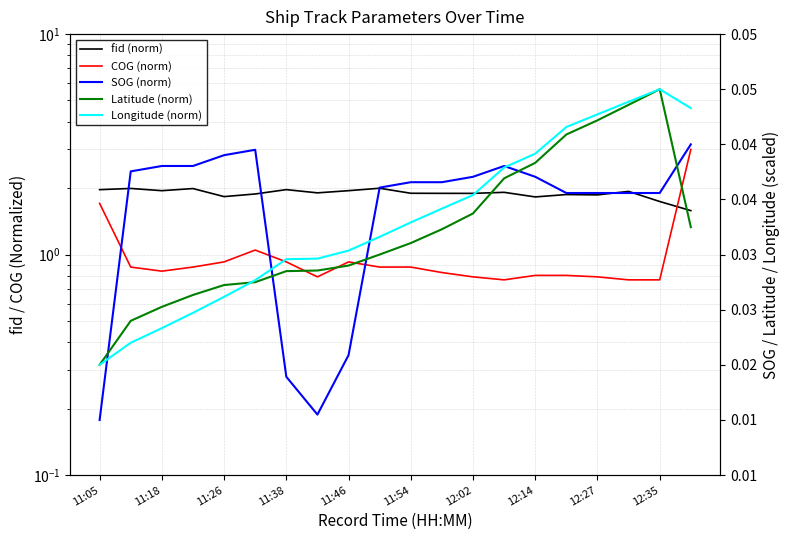

How many times do SOG (norm) and Latitude (norm) cross each other?

5